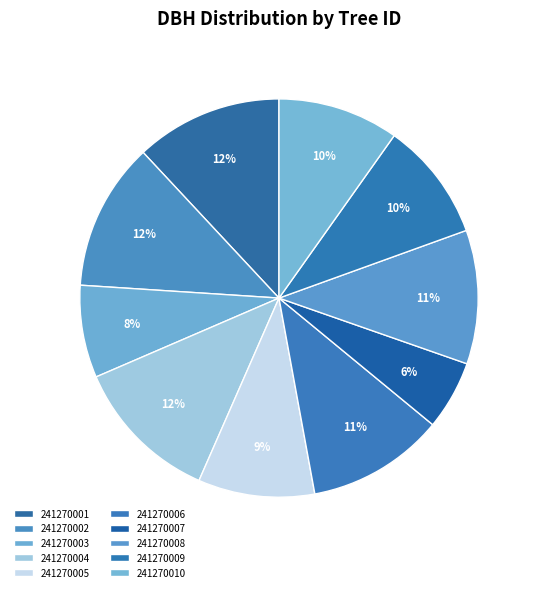

What percentage is the 241270004 slice, to the nearest percent?

12%